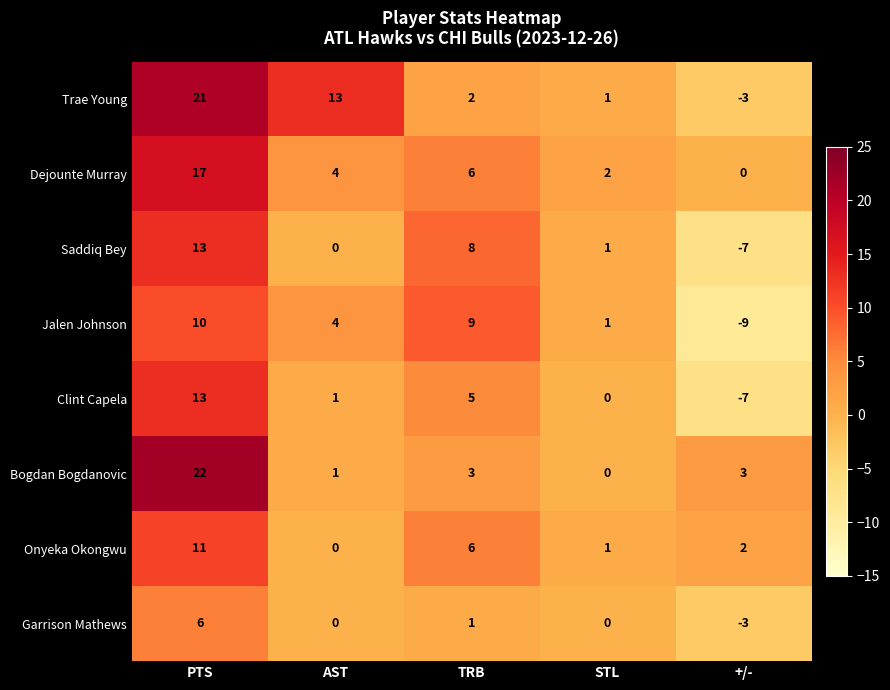

True or false: Trae Young has a value of 1 at STL.

True